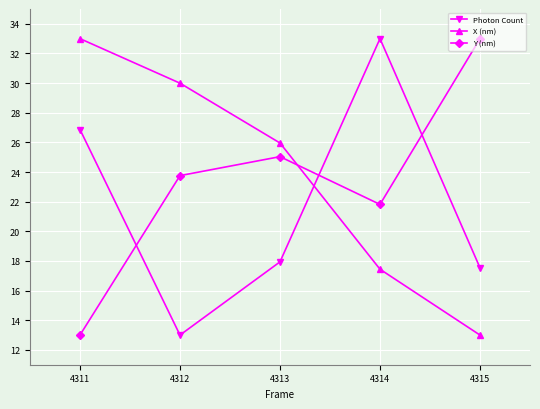

Rank the series at 4315 from highest to lowest value.

Y (nm), Photon Count, X (nm)